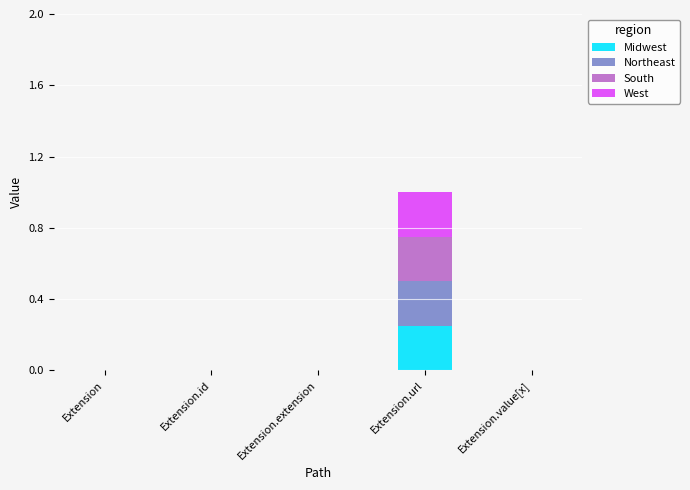

At which category is the sum across all series the highest?

Extension.url